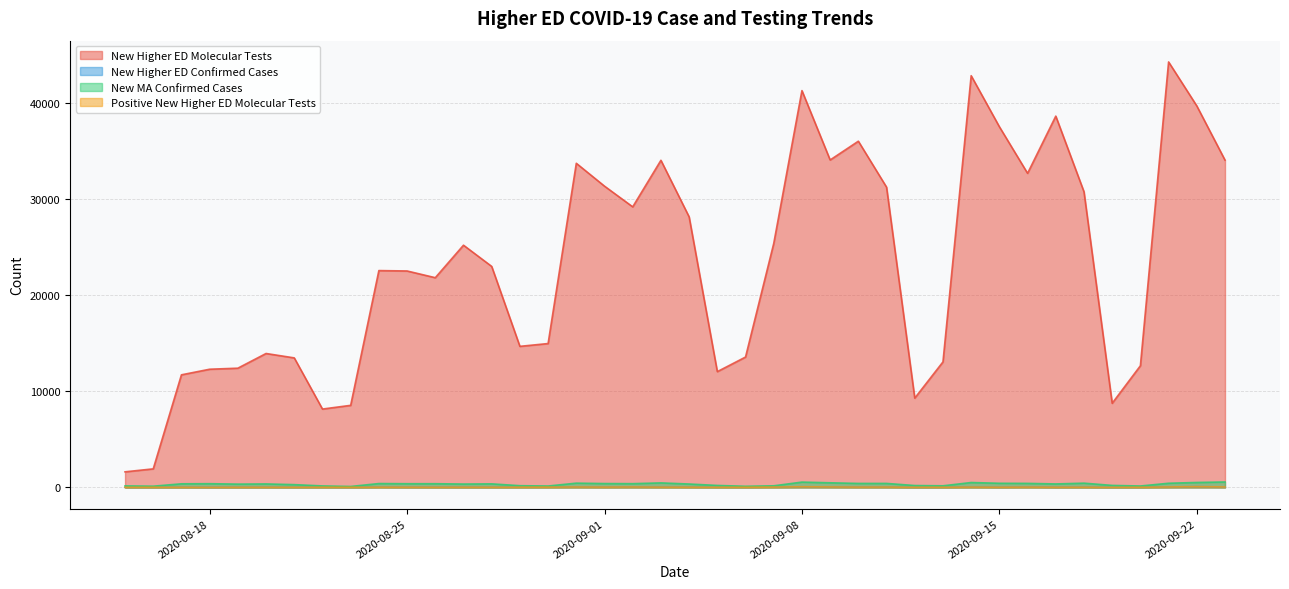

What is the sum of the New Higher ED Molecular Tests values at 2020-08-28 and 2020-08-24?

45560